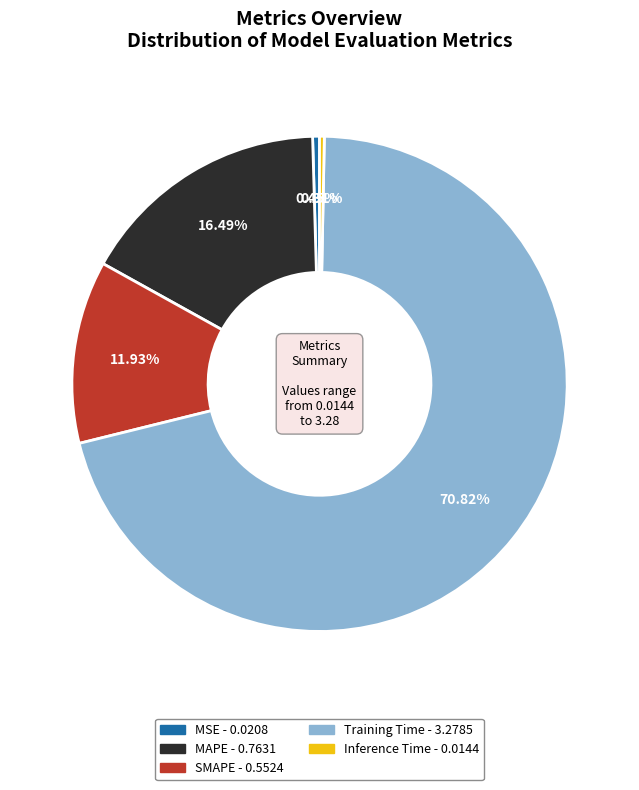

To the nearest percent, what portion does MAPE represent?

16%